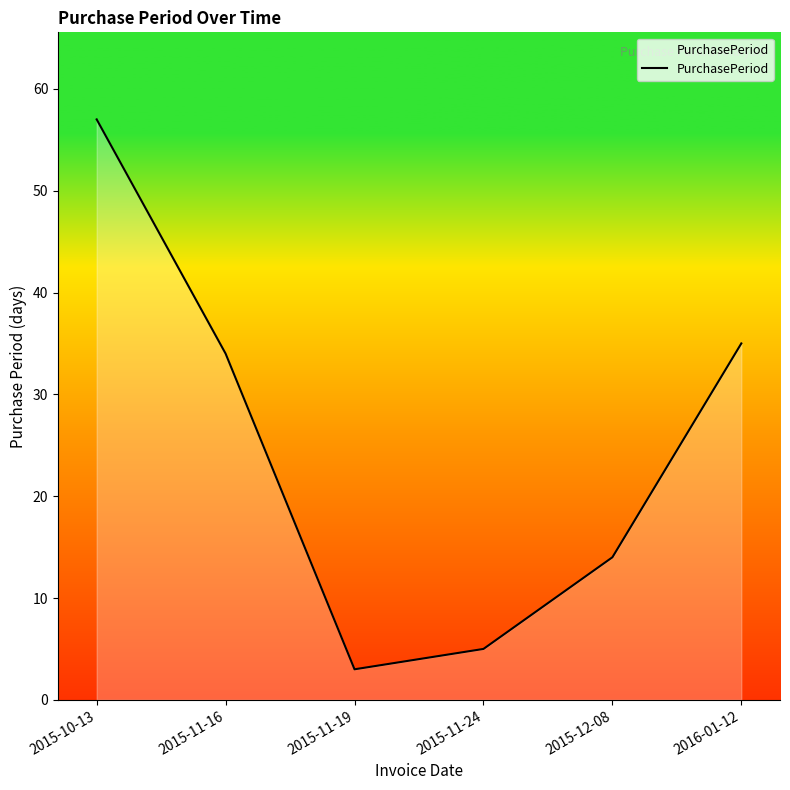

What is the label of the 5th point from the left?

2015-12-08